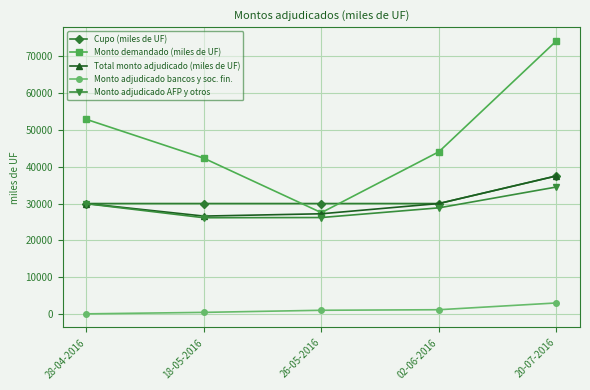

What are all the series names shown in the legend?

Cupo (miles de UF), Monto demandado (miles de UF), Total monto adjudicado (miles de UF), Monto adjudicado bancos y soc. fin., Monto adjudicado AFP y otros